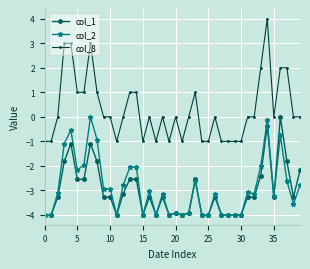

What is the minimum value for col_2?

-4.0